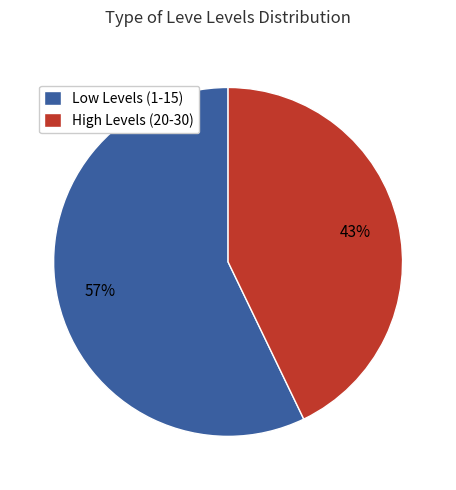

To the nearest percent, what is the average slice percentage?

50%